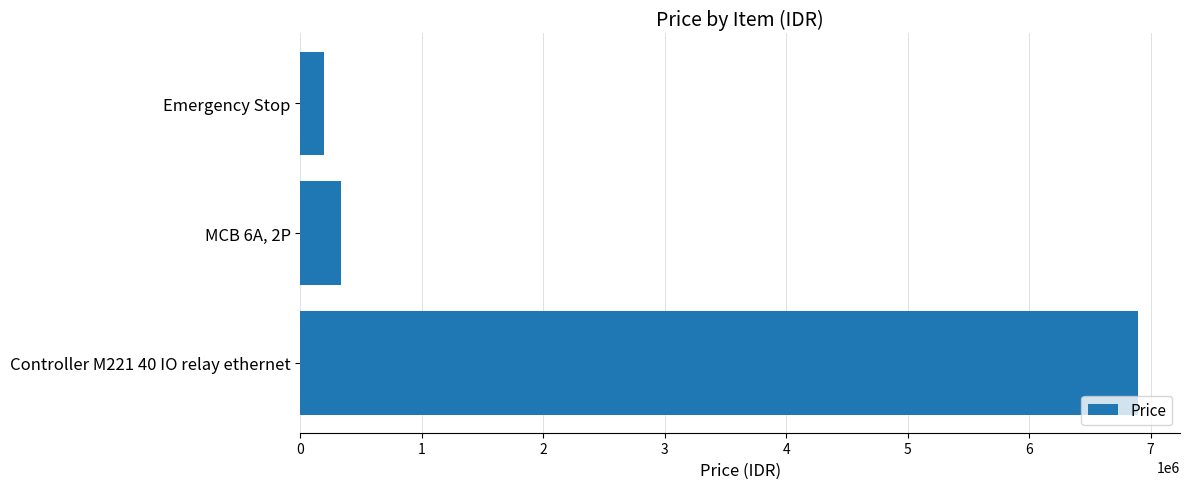

Between Controller M221 40 IO relay ethernet and Emergency Stop, which is larger?

Controller M221 40 IO relay ethernet